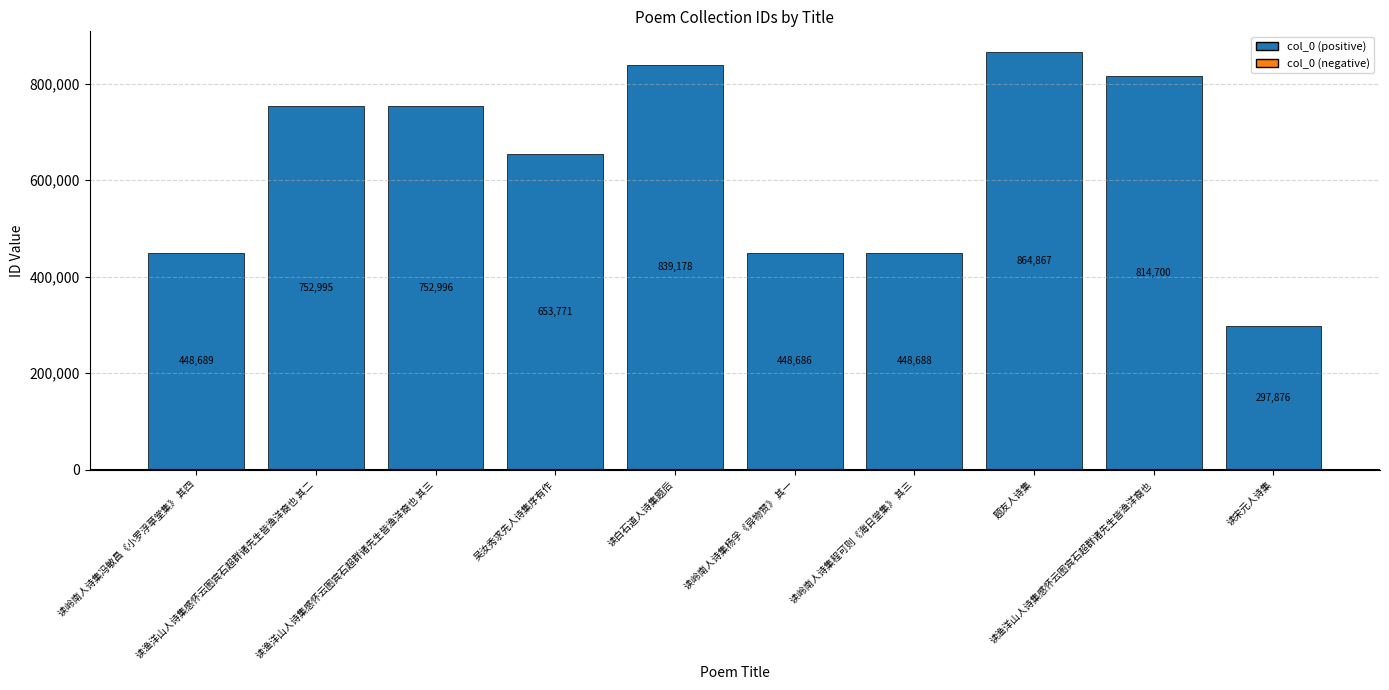

Rank the categories by value from highest to lowest.

题友人诗集, 读白石道人诗集题后, 读渔洋山人诗集感怀云图宾石超群诸先生皆渔洋裔也, 读渔洋山人诗集感怀云图宾石超群诸先生皆渔洋裔也 其三, 读渔洋山人诗集感怀云图宾石超群诸先生皆渔洋裔也 其二, 吴汝秀求先人诗集序有作, 读岭南人诗集冯敏昌《小罗浮草堂集》 其四, 读岭南人诗集程可则《海日堂集》 其三, 读岭南人诗集杨孚《异物赞》 其一, 读宋元人诗集